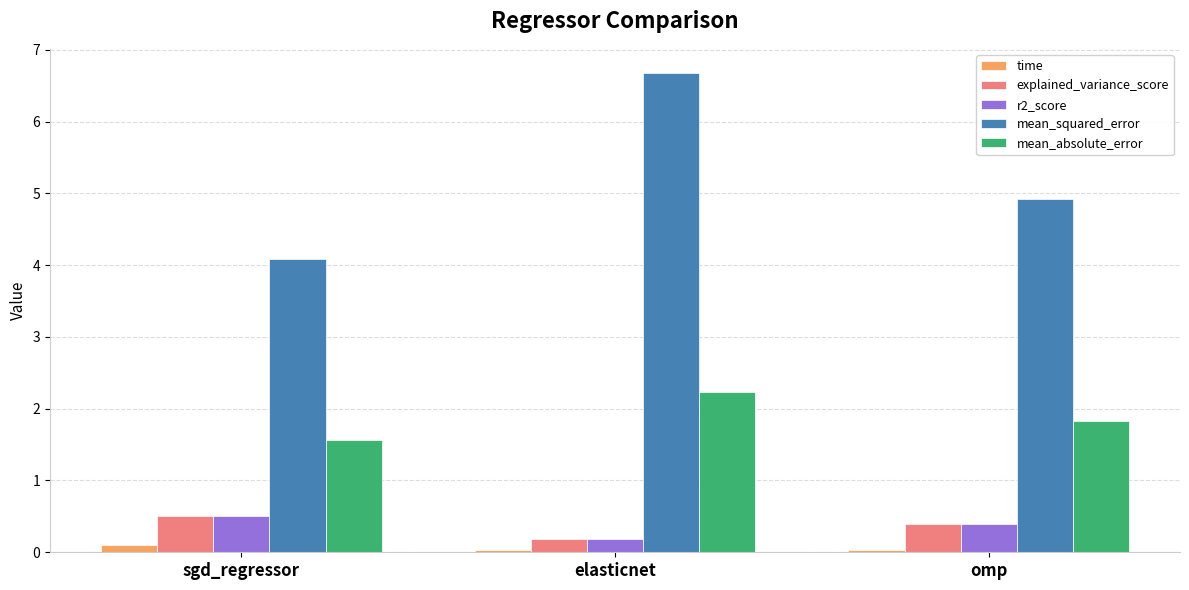

What position from the left is omp?

3